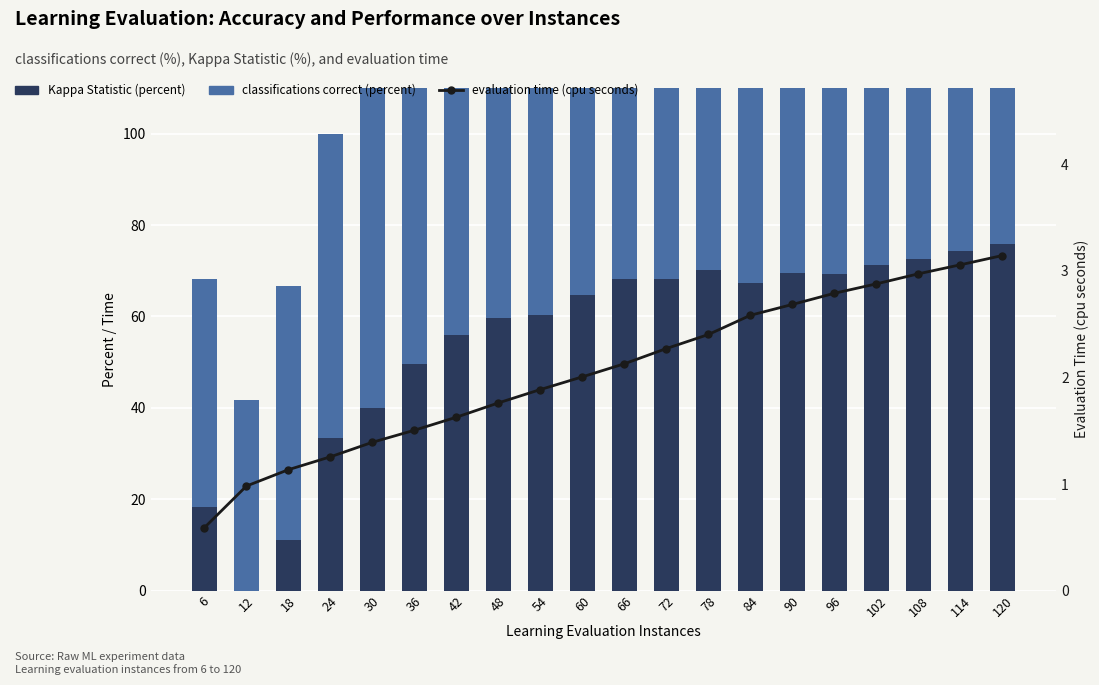

What are all the series names shown in the legend?

Kappa Statistic (percent), classifications correct (percent), evaluation time (cpu seconds)